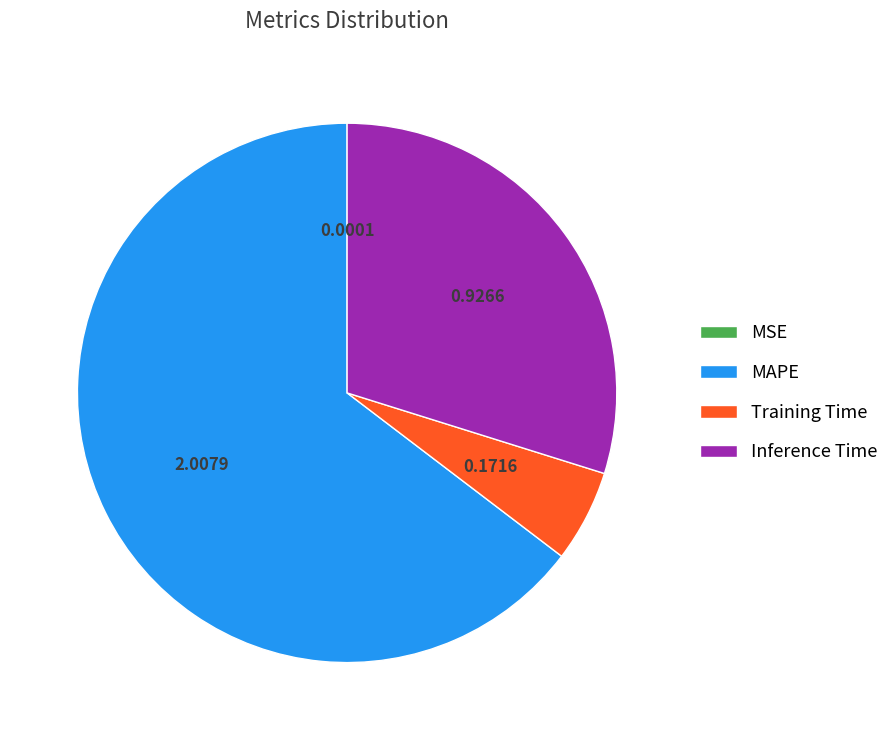

Is the sum of Training Time and MAPE greater than half?

Yes